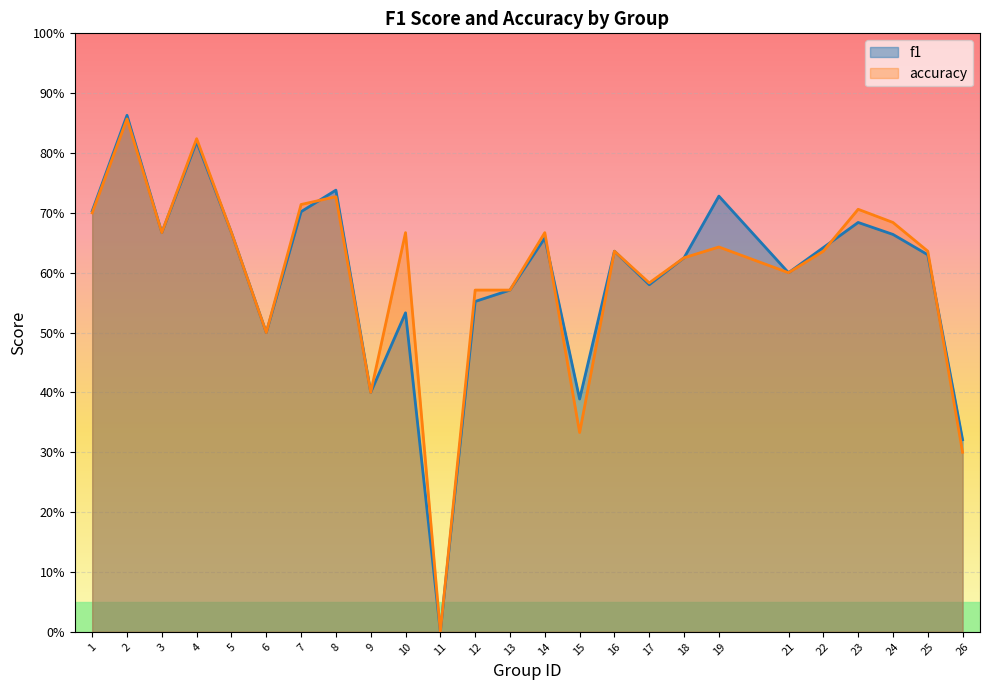

Which series has the largest range (max minus min)?

f1